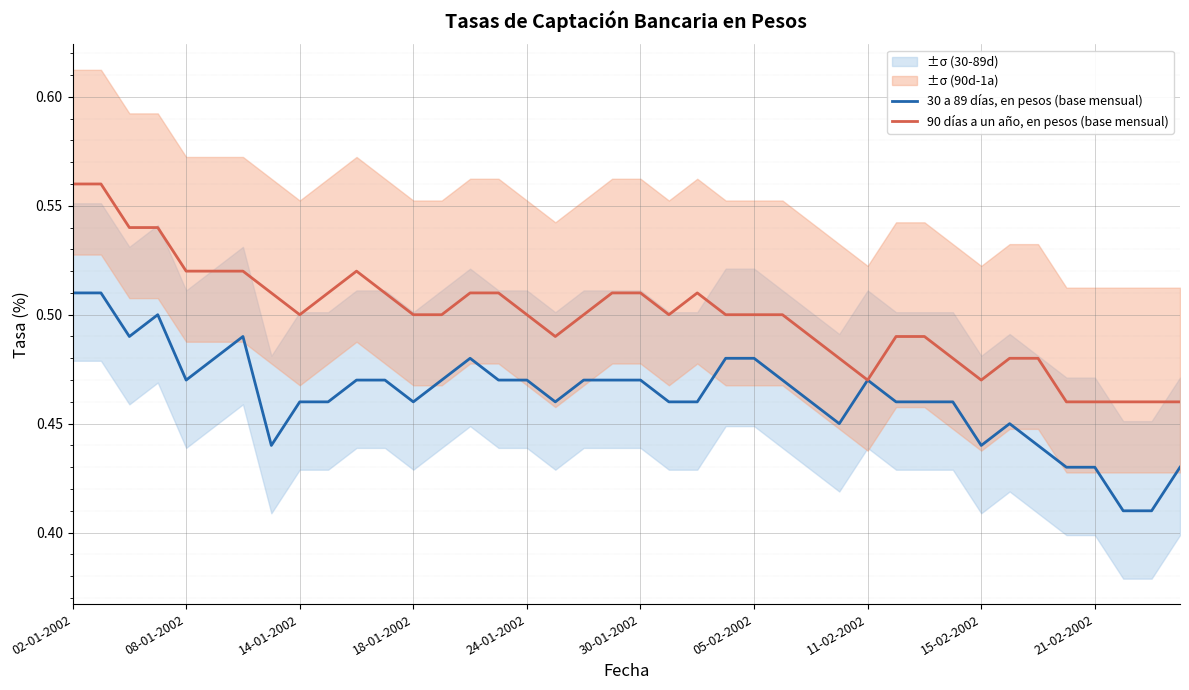

What is the sum of all 90 días a un año, en pesos (base mensual) values?

20.0